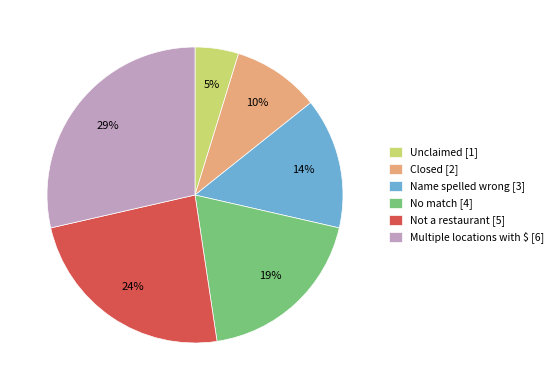

Which category has the biggest portion of the pie?

Multiple locations with $